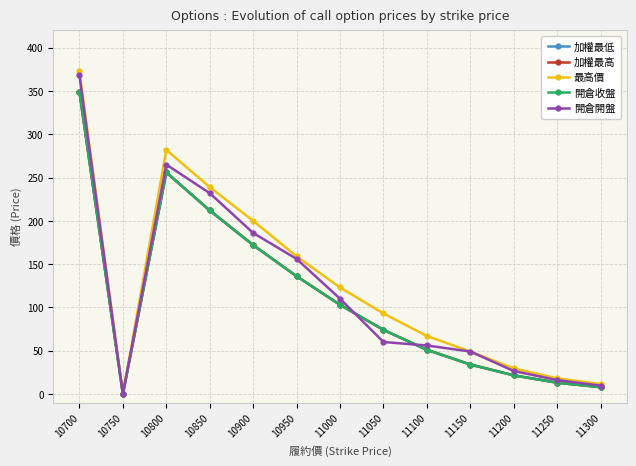

At which category is the sum across all series the highest?

10700